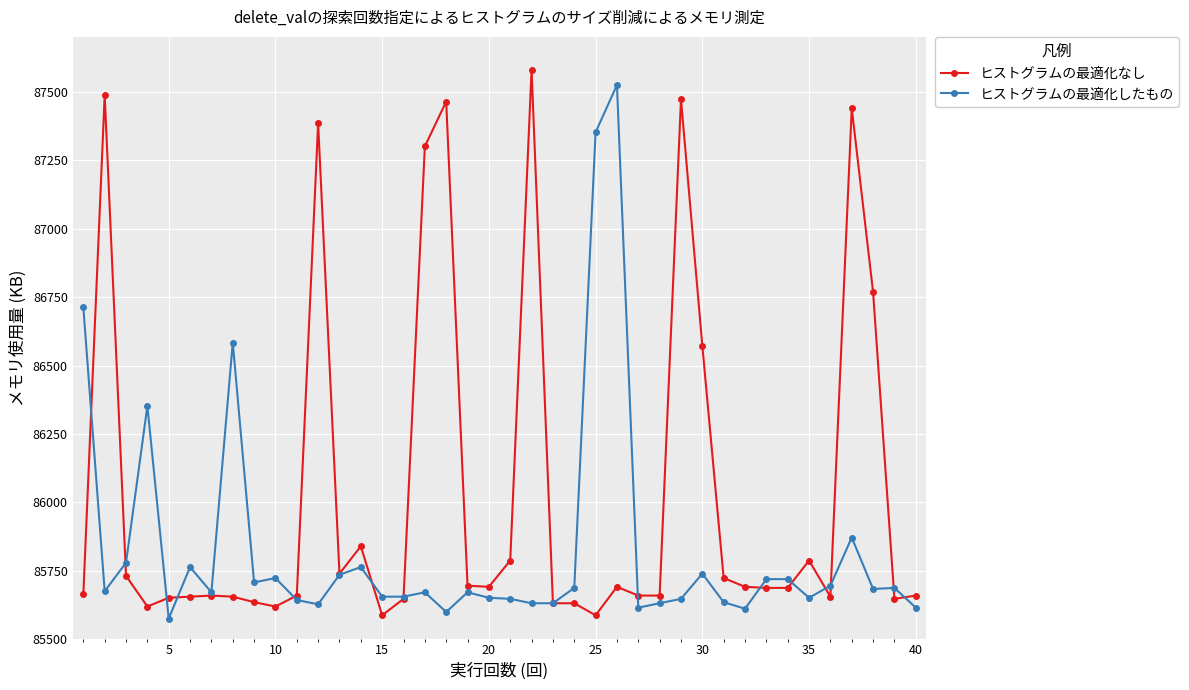

True or false: ヒストグラムの最適化したもの has more than 1 interior local peaks.

True